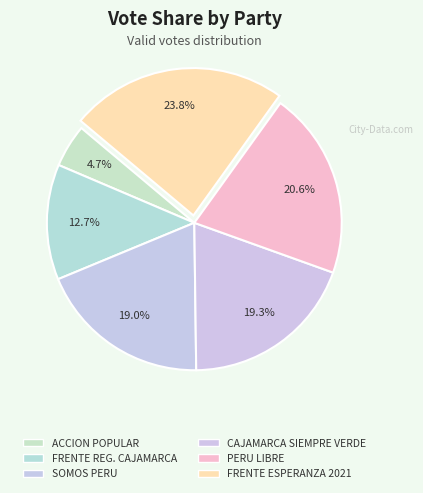

Which slice is the smallest?

ACCION POPULAR